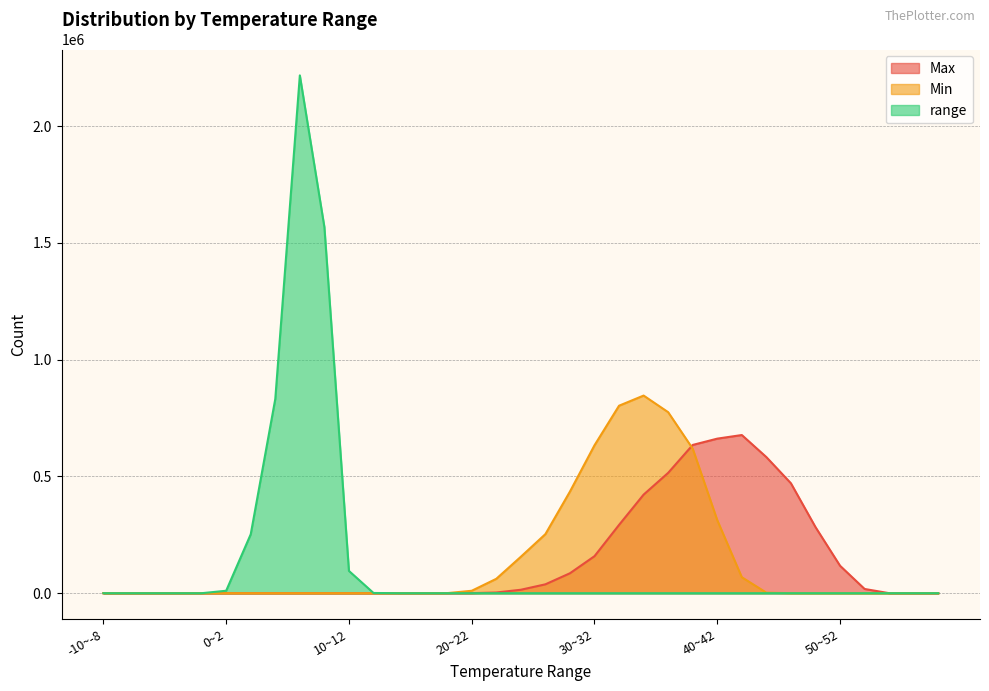

What is the maximum value shown in the chart?

2217430